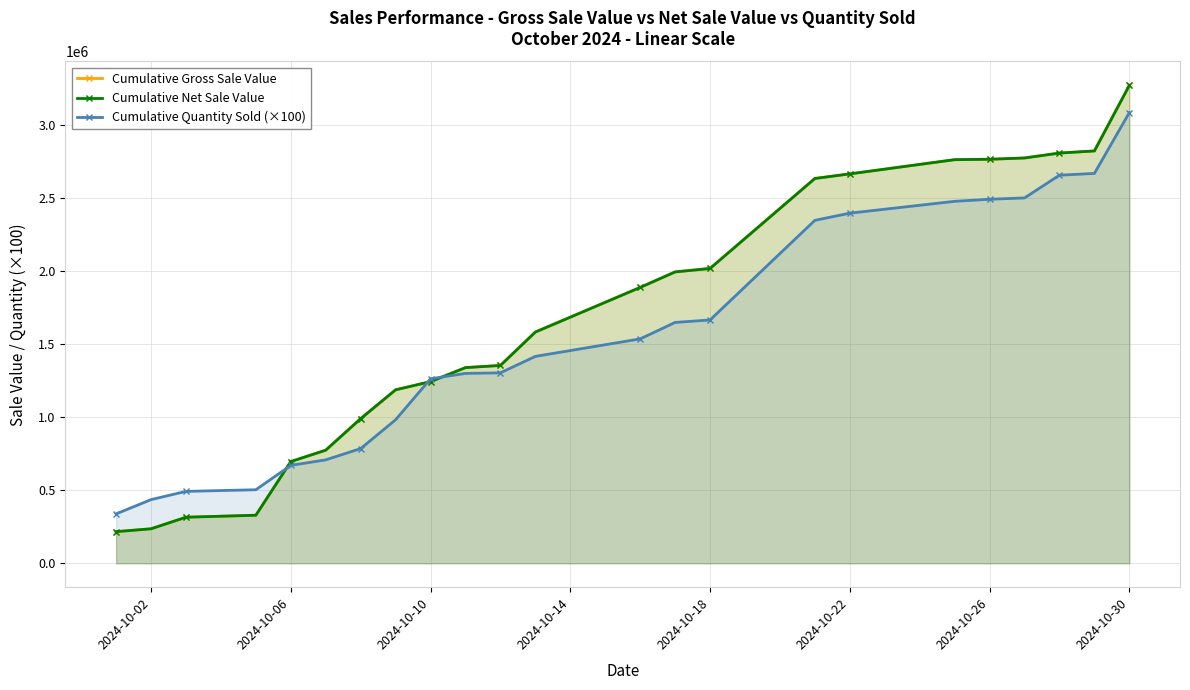

What are all the series names shown in the legend?

Cumulative Gross Sale Value, Cumulative Net Sale Value, Cumulative Quantity Sold (×100)